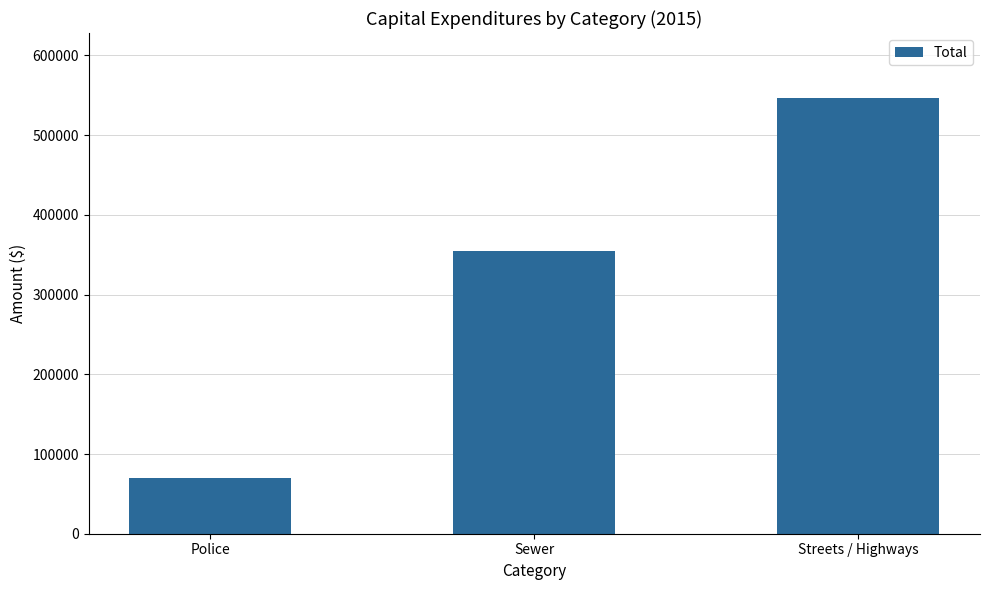

List the labels in order of value, largest first.

Streets / Highways, Sewer, Police